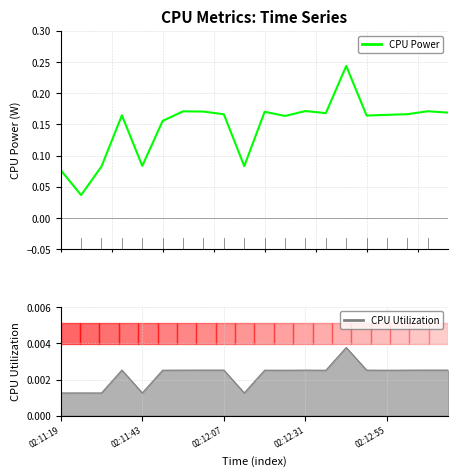

Which category has the lowest value across all series?

02:11:43